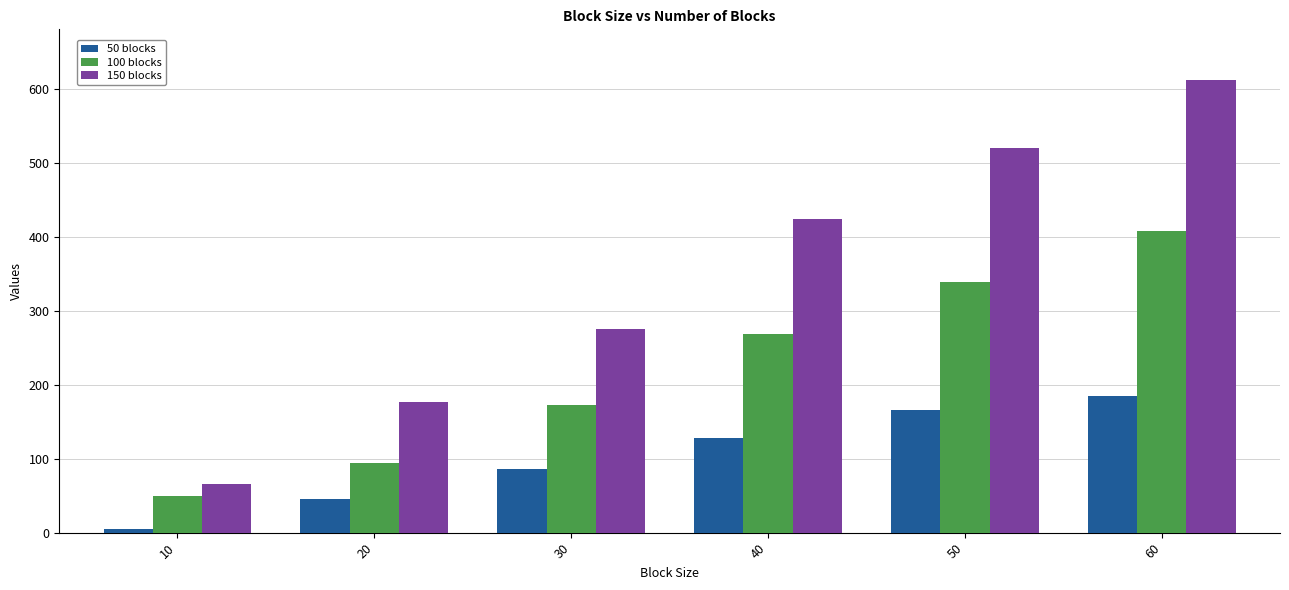

What are all the series names shown in the legend?

50 blocks, 100 blocks, 150 blocks